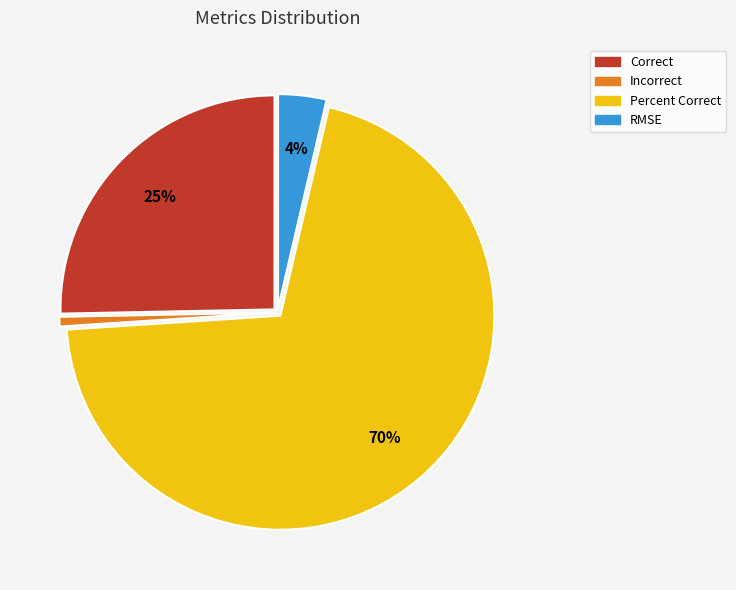

What is the largest slice in the pie chart?

Percent Correct